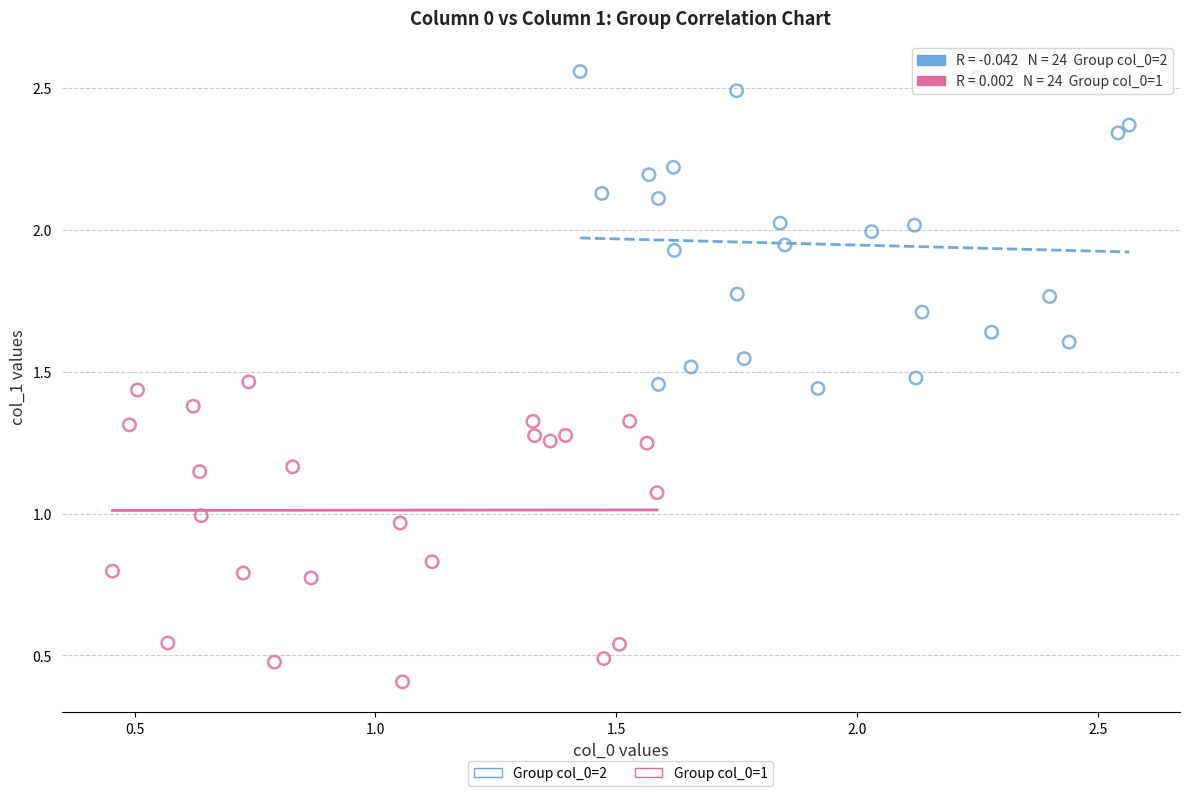

Which series has the largest Y range (max minus min)?

Group col_0=2